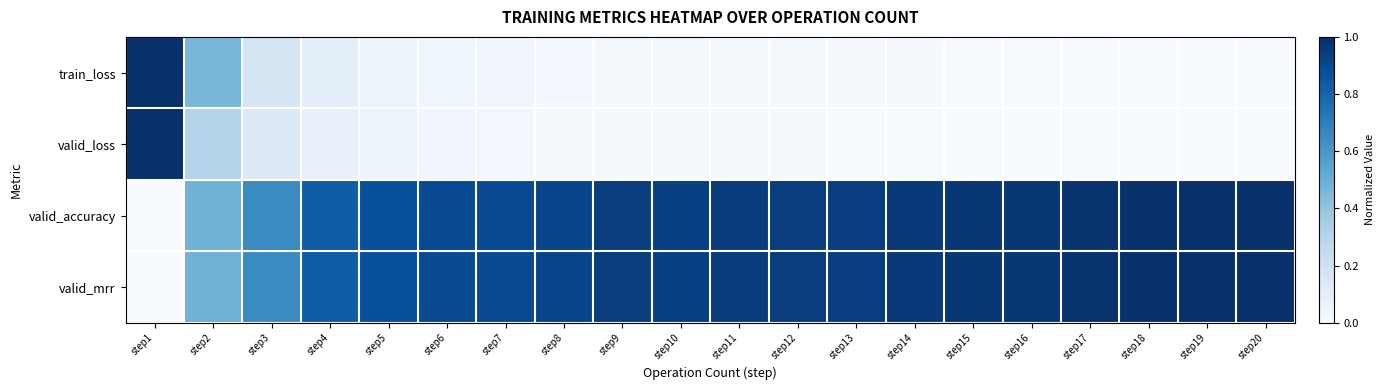

Reading left to right, what are all the values shown in this chart?

train_loss: step1=1.0	step2=0.5	step3=0.2	step4=0.1	step5=0.1	step6=0.0	step7=0.0	step8=0.0	step9=0.0	step10=0.0	step11=0.0	step12=0.0	step13=0.0	step14=0.0	step15=0.0	step16=0.0	step17=0.0	step18=0.0	step19=0.0	step20=0.0
valid_loss: step1=1.0	step2=0.3	step3=0.1	step4=0.1	step5=0.0	step6=0.0	step7=0.0	step8=0.0	step9=0.0	step10=0.0	step11=0.0	step12=0.0	step13=0.0	step14=0.0	step15=0.0	step16=0.0	step17=0.0	step18=0.0	step19=0.0	step20=0.0
valid_accuracy: step1=0.0	step2=0.5	step3=0.6	step4=0.8	step5=0.9	step6=0.9	step7=0.9	step8=0.9	step9=0.9	step10=0.9	step11=1.0	step12=0.9	step13=0.9	step14=1.0	step15=1.0	step16=1.0	step17=1.0	step18=1.0	step19=1.0	step20=1.0
valid_mrr: step1=0.0	step2=0.5	step3=0.6	step4=0.8	step5=0.9	step6=0.9	step7=0.9	step8=0.9	step9=0.9	step10=0.9	step11=1.0	step12=0.9	step13=0.9	step14=1.0	step15=1.0	step16=1.0	step17=1.0	step18=1.0	step19=1.0	step20=1.0